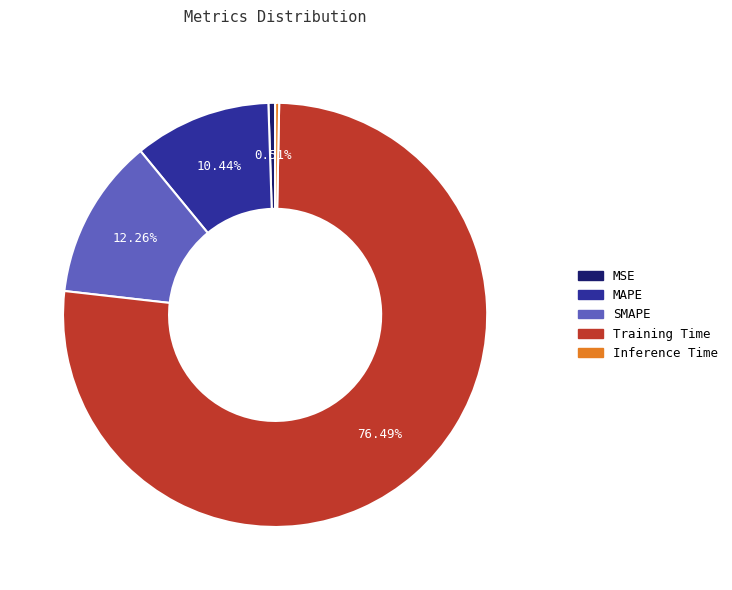

What is the majority slice?

Training Time